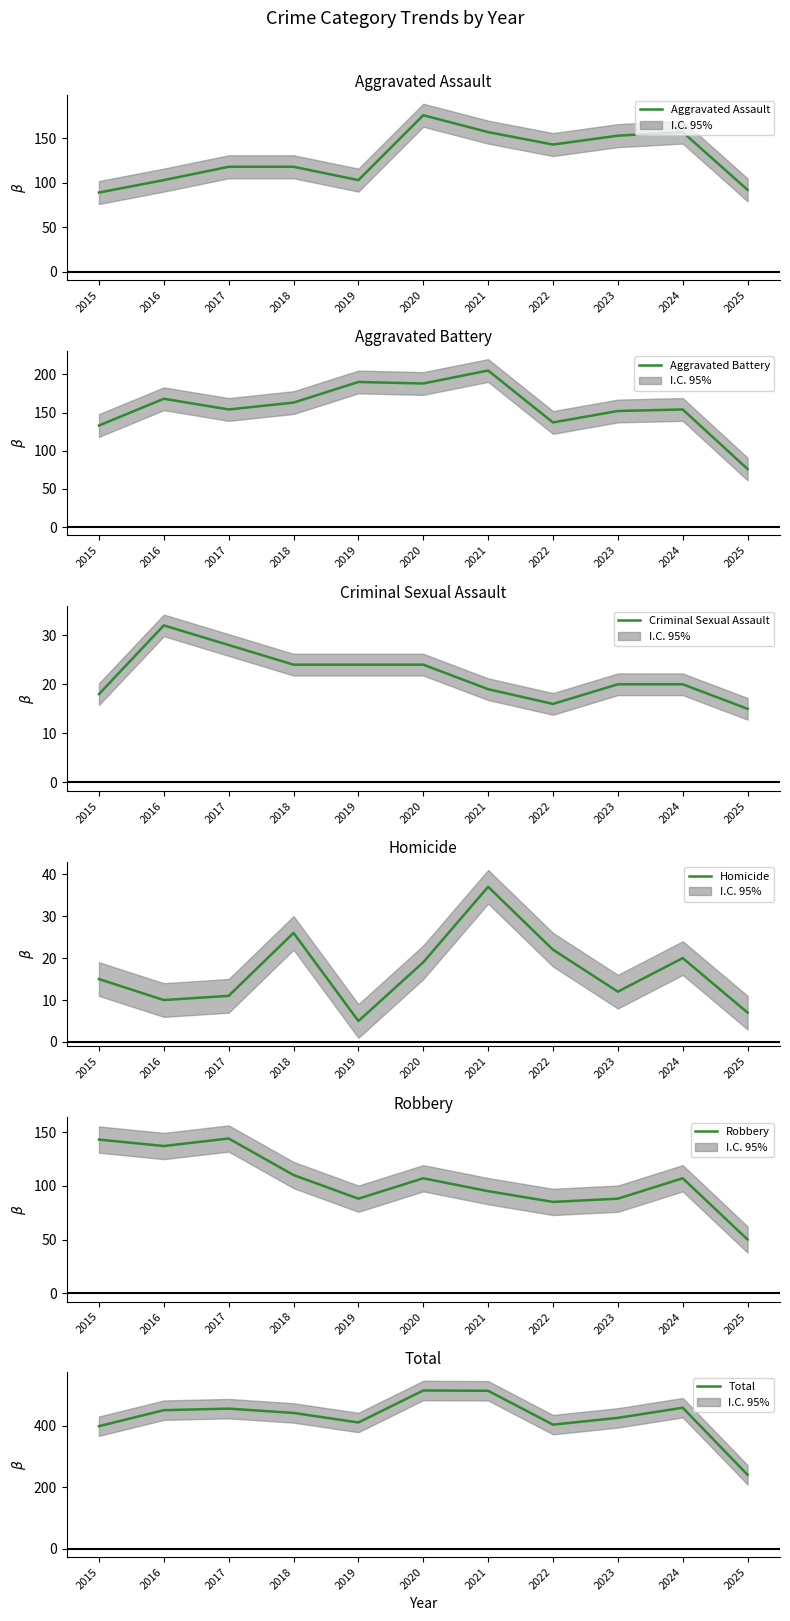

Reading left to right, transcribe all the data shown in this chart.

Aggravated Assault: 89	103	118	118	103	176	157	143	153	157	92
Aggravated Battery: 133	168	154	163	190	188	205	137	152	154	76
Criminal Sexual Assault: 18	32	28	24	24	24	19	16	20	20	15
Homicide: 15	10	11	26	5	19	37	22	12	20	7
Robbery: 143	137	144	110	88	107	95	85	88	107	50
Total: 398	450	455	441	410	514	513	403	425	458	240